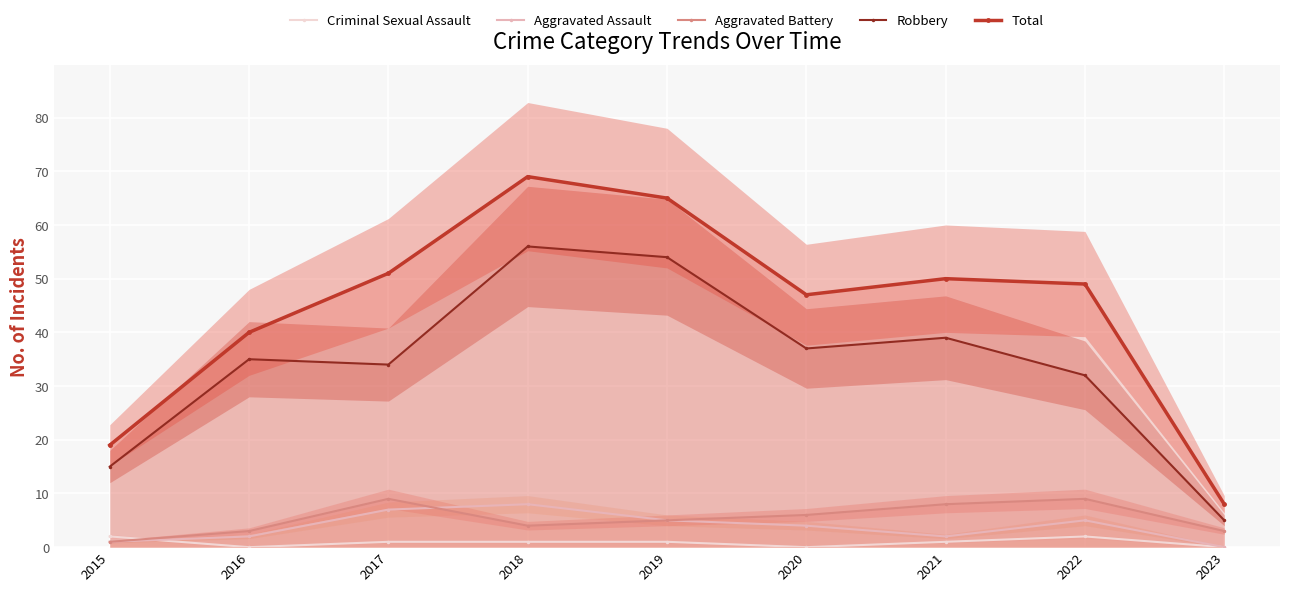

The Aggravated Battery series shows 2 at 2016. True or false?

False